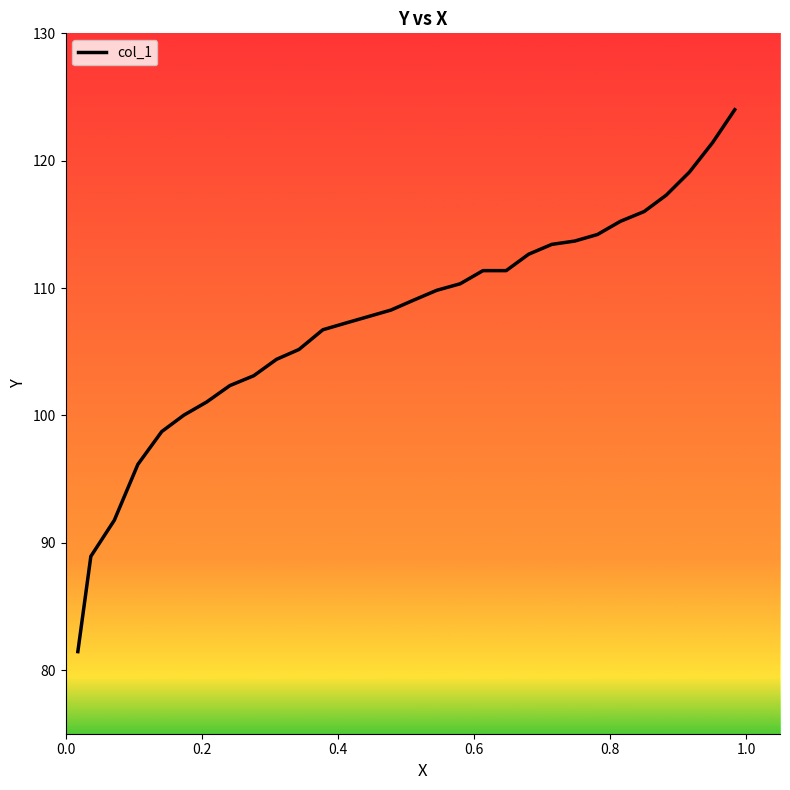

What is the maximum value shown in the chart?

124.0